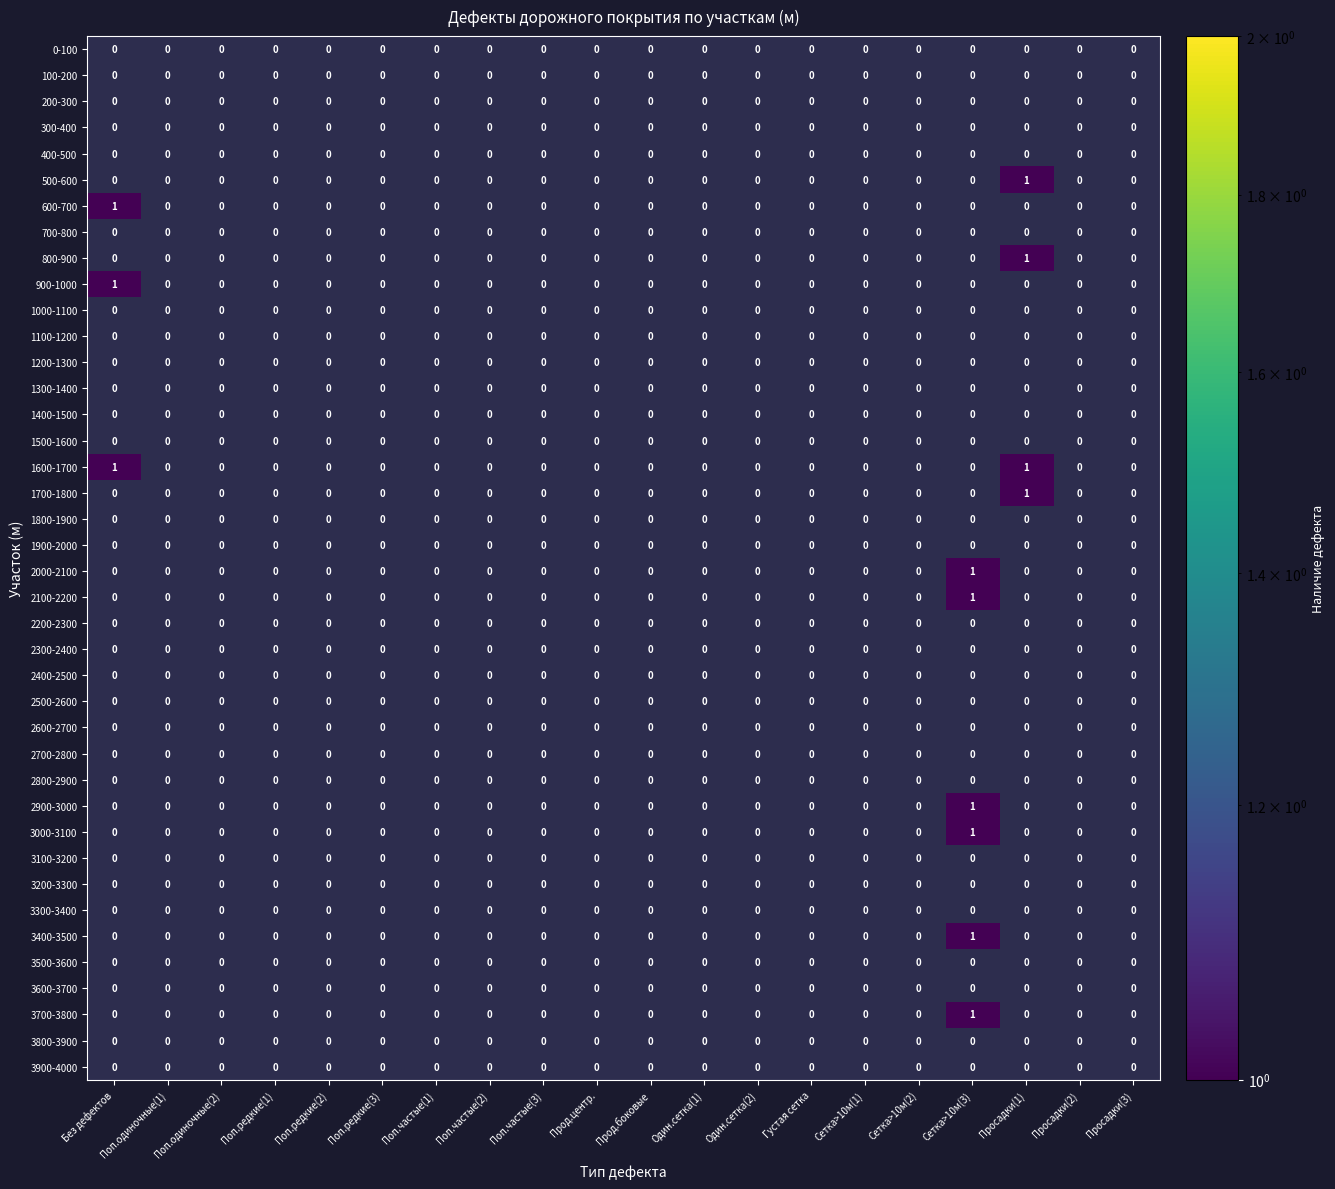

What is the maximum value shown in the chart?

1.0